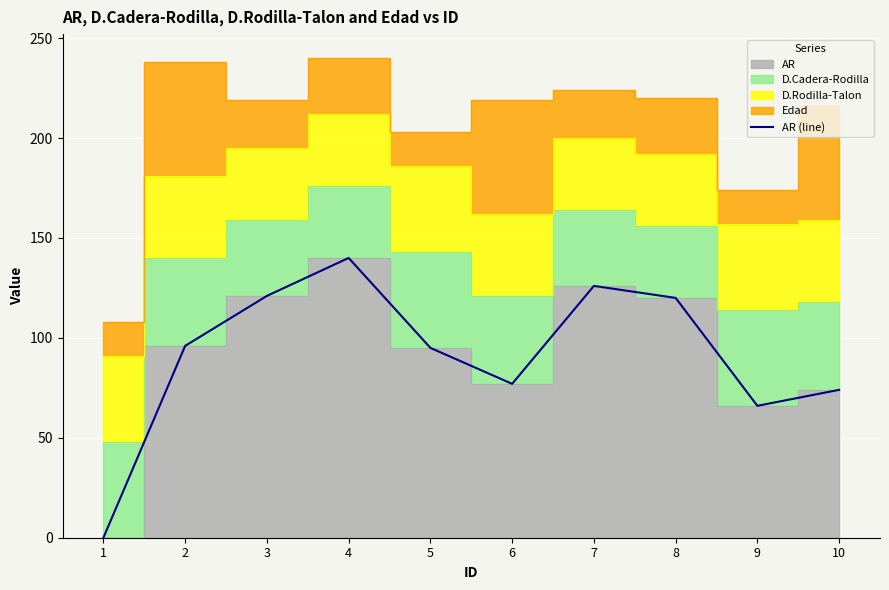

The chart shows a value of 50 at 2. True or false?

False